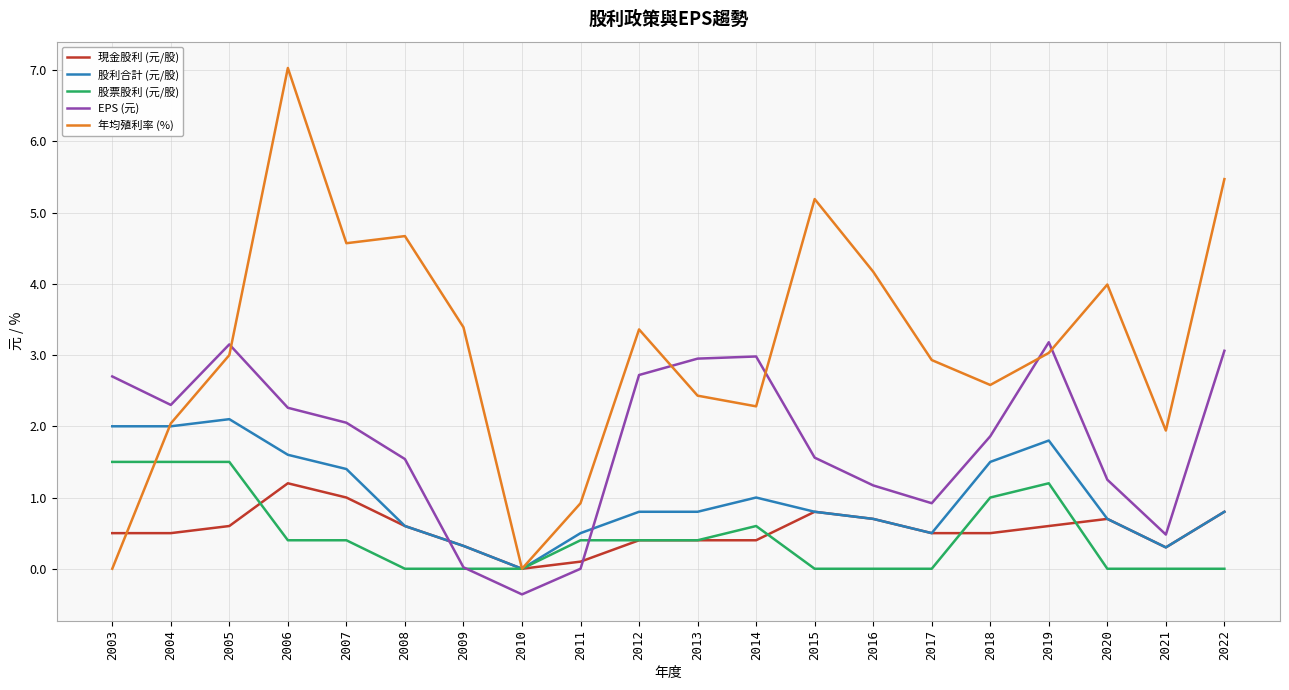

What are all the series names shown in the legend?

現金股利 (元/股), 股利合計 (元/股), 股票股利 (元/股), EPS (元), 年均殖利率 (%)